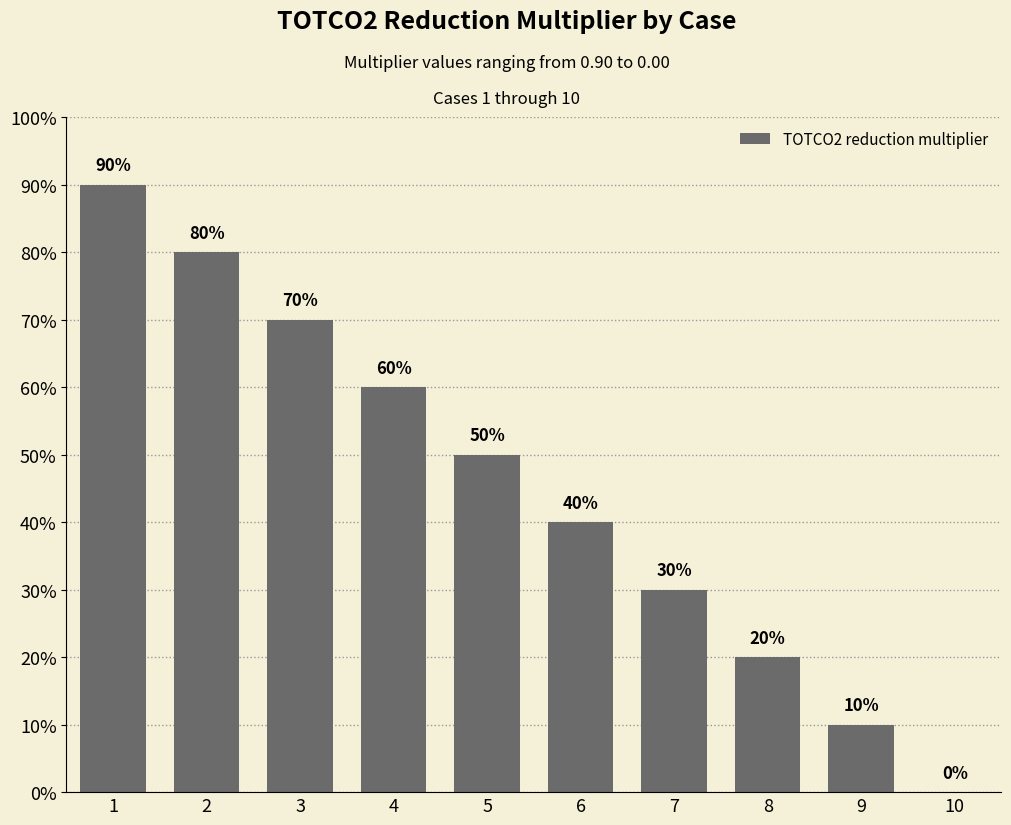

Count the values in the range 0 to 1.

10